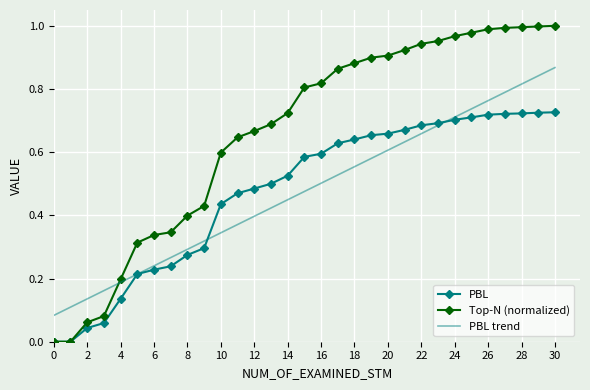

How many intersections are there between PBL trend and Top-N (normalized)?

1